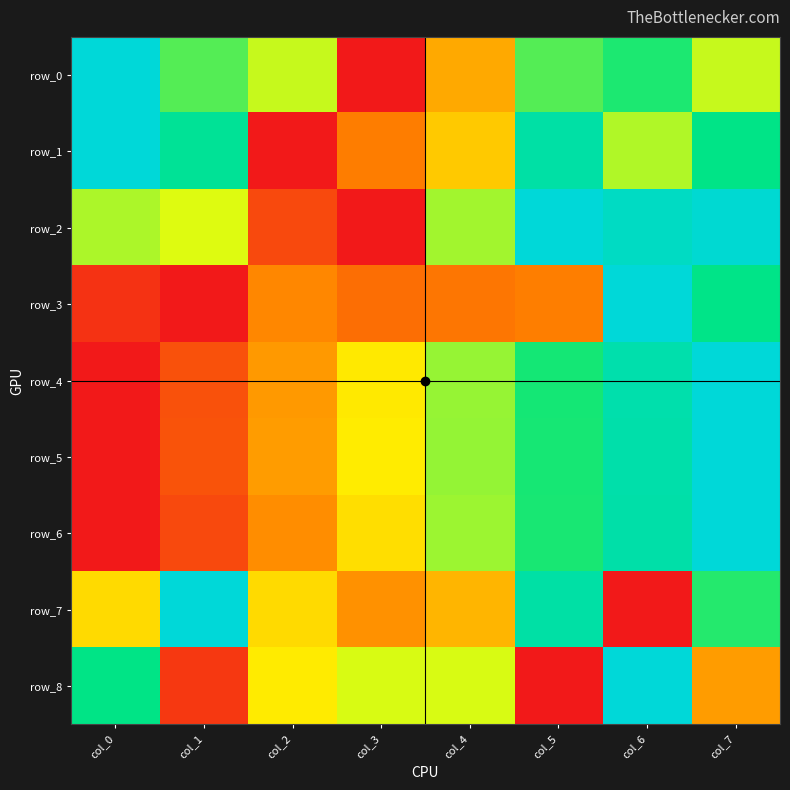

Reading left to right, transcribe all the data shown in this chart.

row_0: col_0=1.0	col_1=0.7	col_2=0.6	col_3=0.0	col_4=0.3	col_5=0.7	col_6=0.7	col_7=0.6
row_1: col_0=1.0	col_1=0.8	col_2=0.0	col_3=0.2	col_4=0.4	col_5=0.9	col_6=0.6	col_7=0.8
row_2: col_0=0.6	col_1=0.5	col_2=0.1	col_3=0.0	col_4=0.6	col_5=1.0	col_6=0.9	col_7=1.0
row_3: col_0=0.1	col_1=0.0	col_2=0.3	col_3=0.2	col_4=0.2	col_5=0.2	col_6=1.0	col_7=0.8
row_4: col_0=0.0	col_1=0.1	col_2=0.3	col_3=0.5	col_4=0.6	col_5=0.7	col_6=0.9	col_7=1.0
row_5: col_0=0.0	col_1=0.1	col_2=0.3	col_3=0.5	col_4=0.6	col_5=0.7	col_6=0.9	col_7=1.0
row_6: col_0=0.0	col_1=0.1	col_2=0.3	col_3=0.4	col_4=0.6	col_5=0.7	col_6=0.9	col_7=1.0
row_7: col_0=0.4	col_1=1.0	col_2=0.4	col_3=0.3	col_4=0.4	col_5=0.9	col_6=0.0	col_7=0.7
row_8: col_0=0.8	col_1=0.1	col_2=0.5	col_3=0.5	col_4=0.5	col_5=0.0	col_6=1.0	col_7=0.3